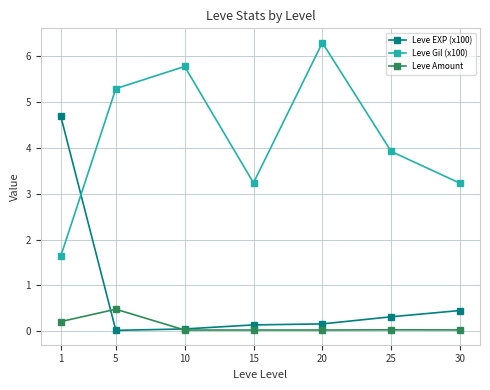

Where is Leve EXP (x100) nearest to the value 2?

30